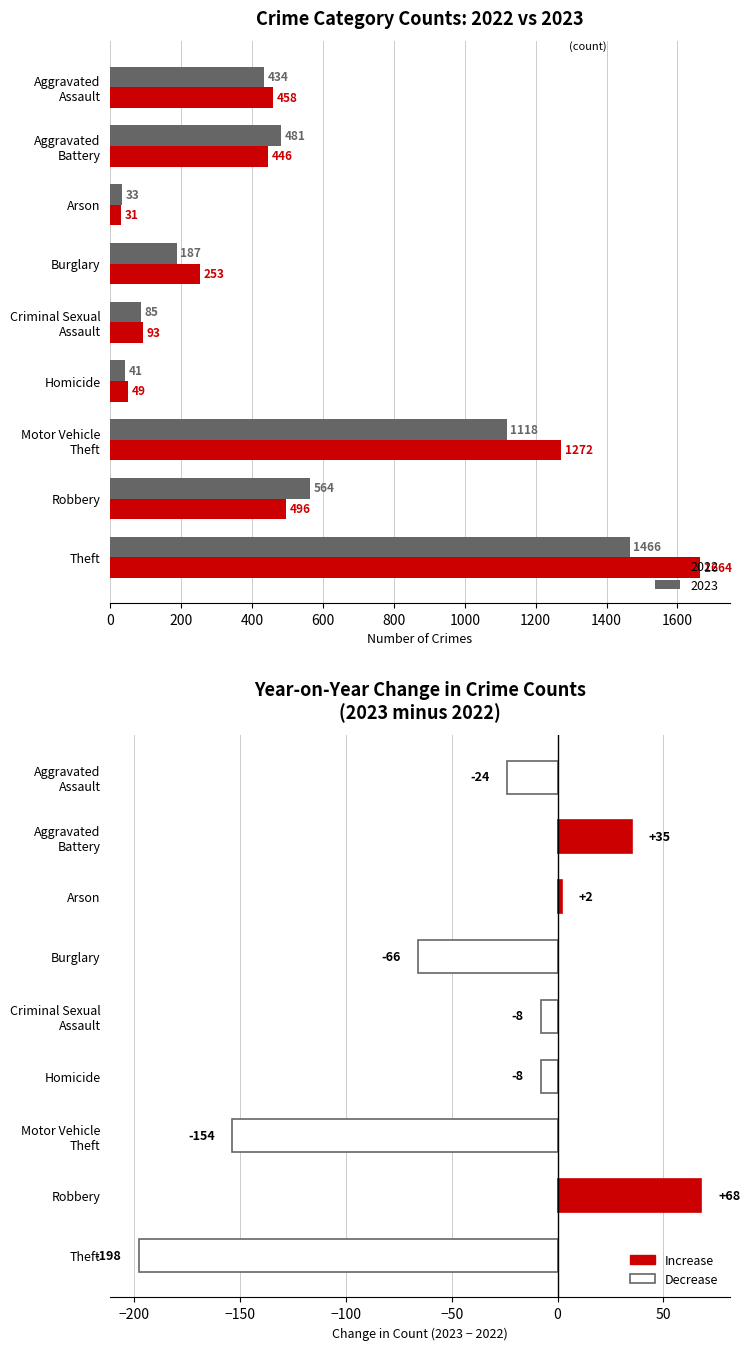

Are the bars horizontal?

Yes